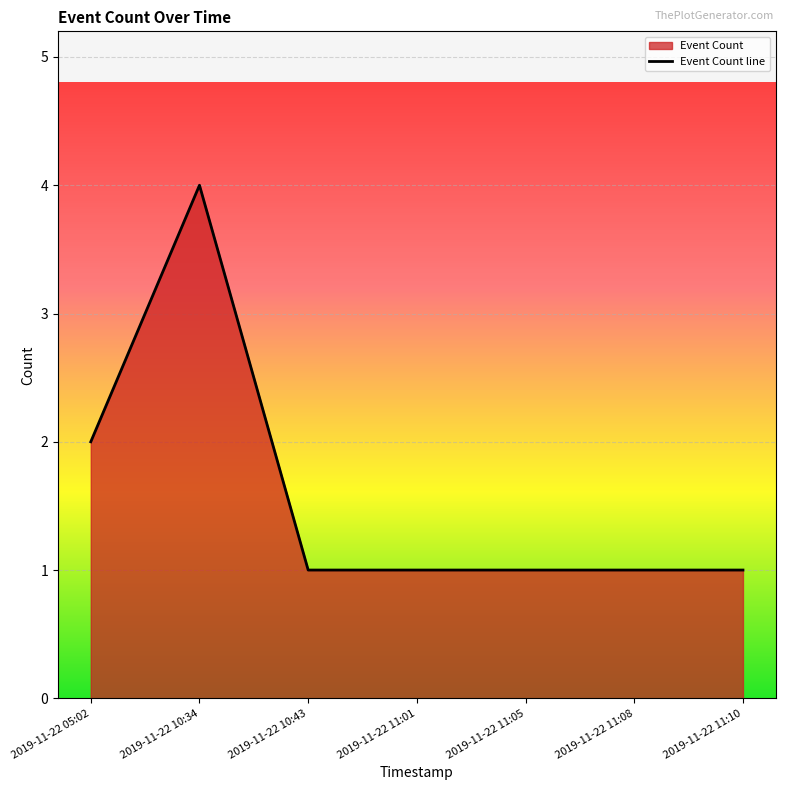

At which label is the value closest to 2?

2019-11-22 05:02